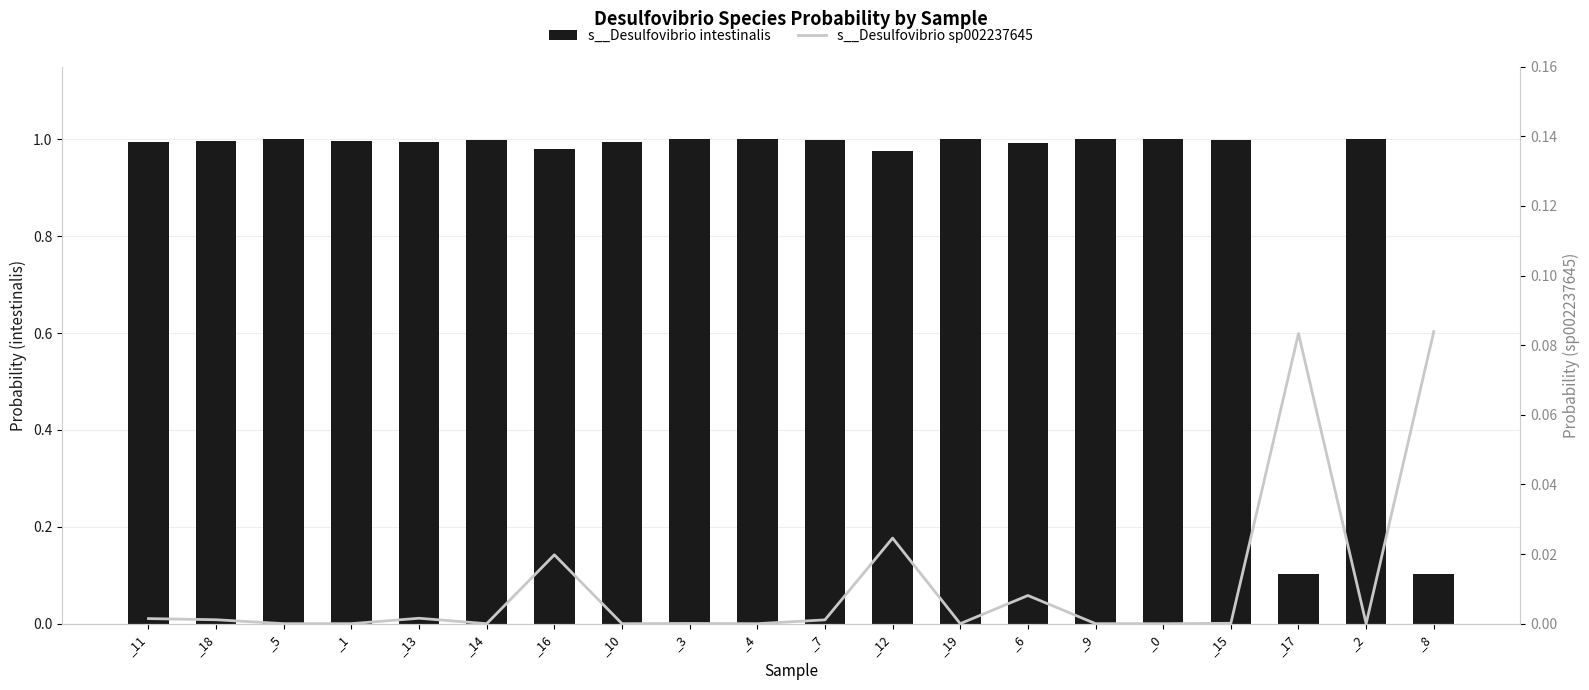

Rank the series at _19 from highest to lowest value.

s__Desulfovibrio intestinalis, s__Desulfovibrio sp002237645